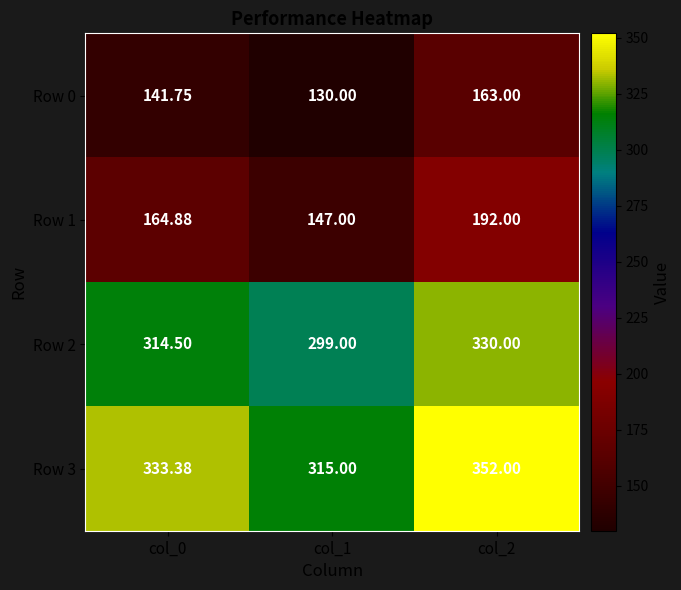

Is the value of Row 0 at col_0 greater than the value of Row 3 at col_0?

No